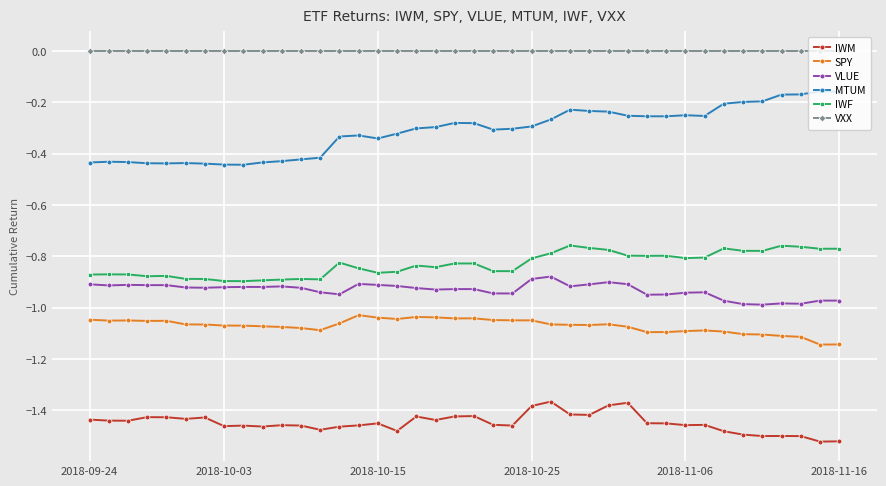

Does the chart display data point markers on the line(s)?

Yes